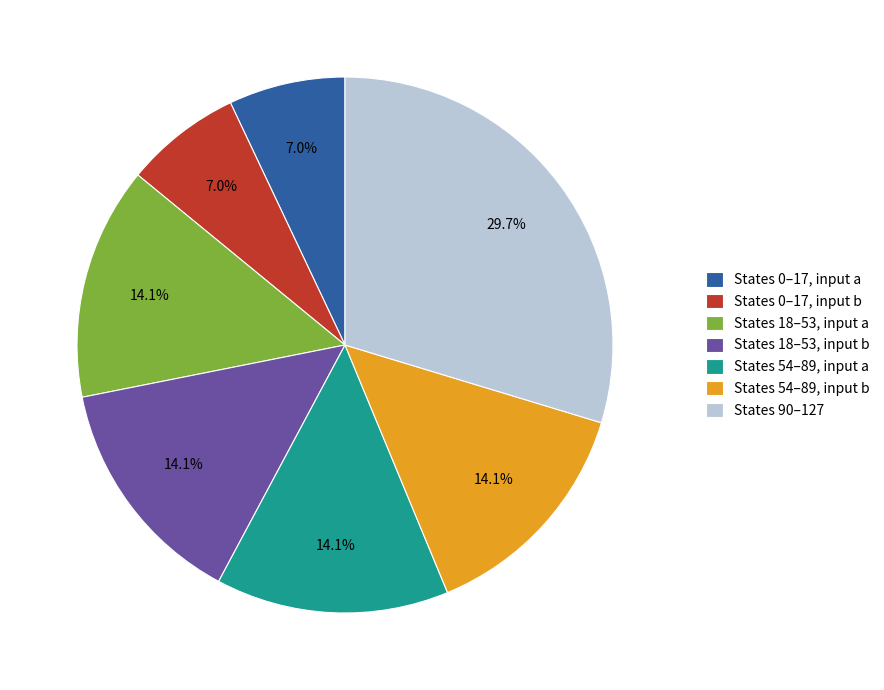

Which slice is the largest?

States 90–127